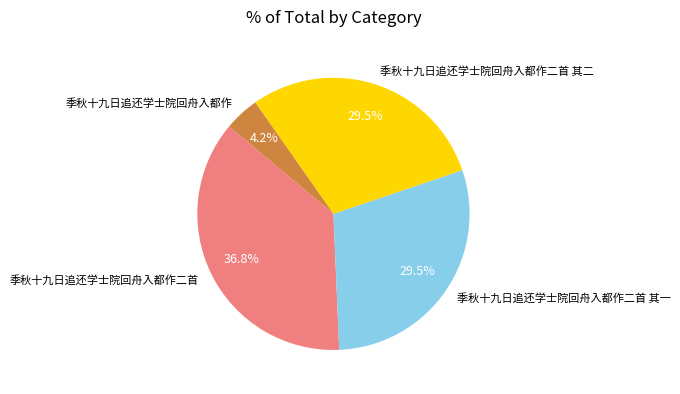

To the nearest percent, what is the combined percentage of 季秋十九日追还学士院回舟入都作 and 季秋十九日追还学士院回舟入都作二首 其二?

34%